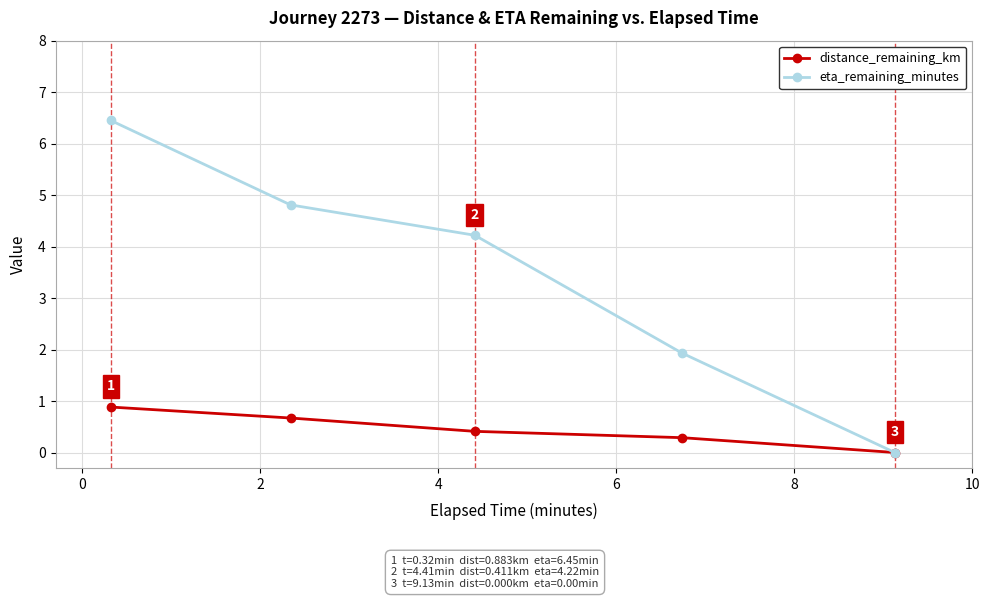

Rank the series by their maximum value, from lowest to highest.

distance_remaining_km, eta_remaining_minutes